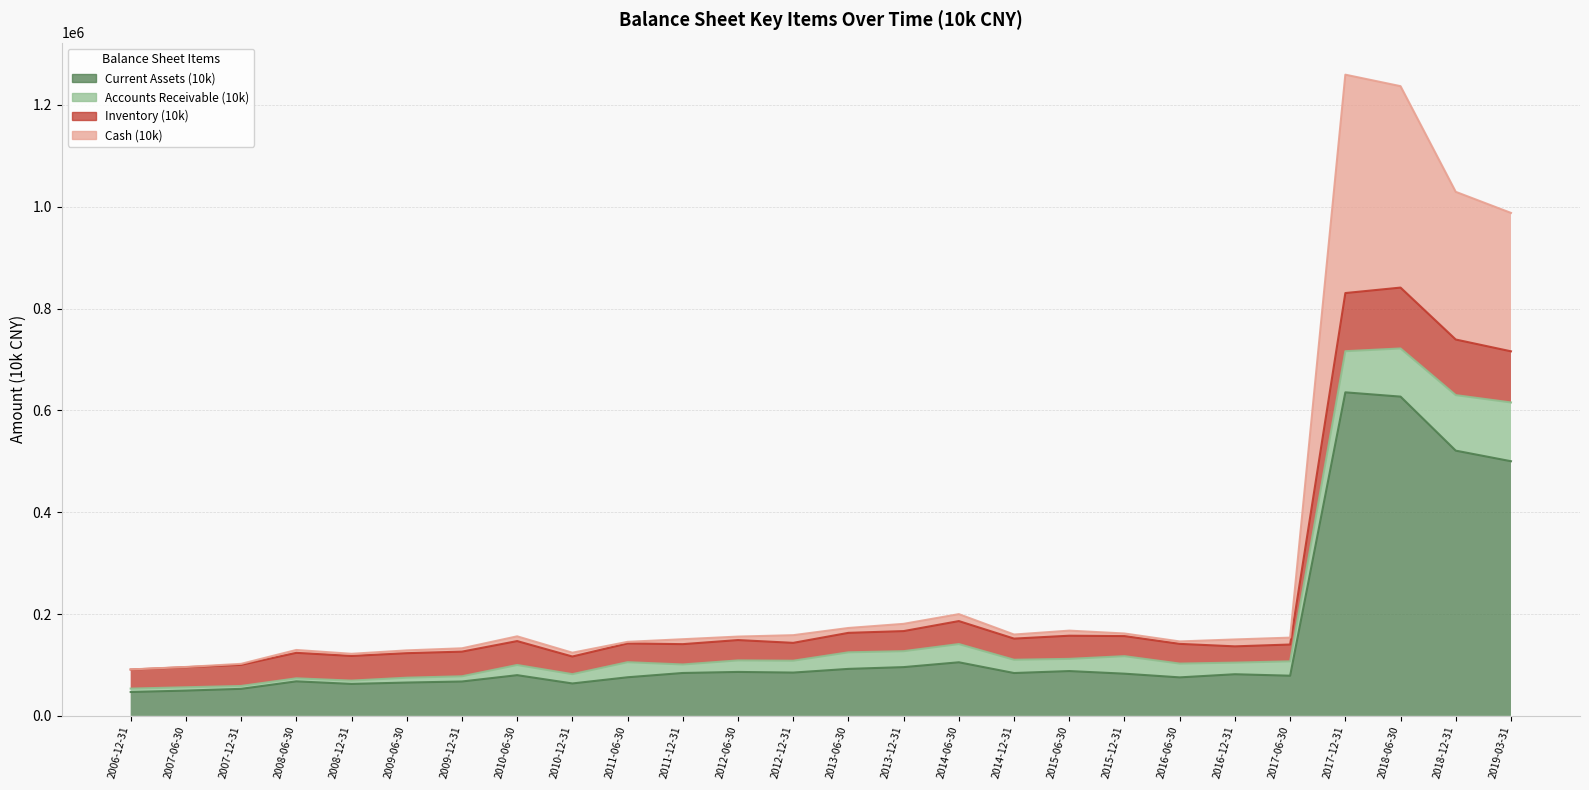

Count the number of categories in the chart.

26